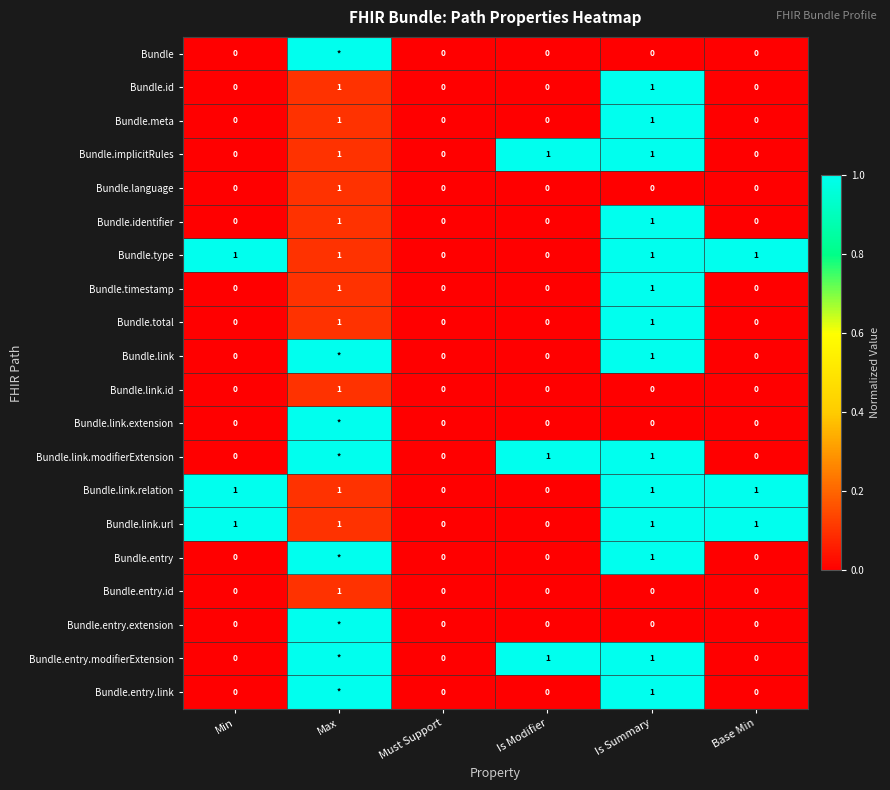

What is the total value across all series at Base Min?

3